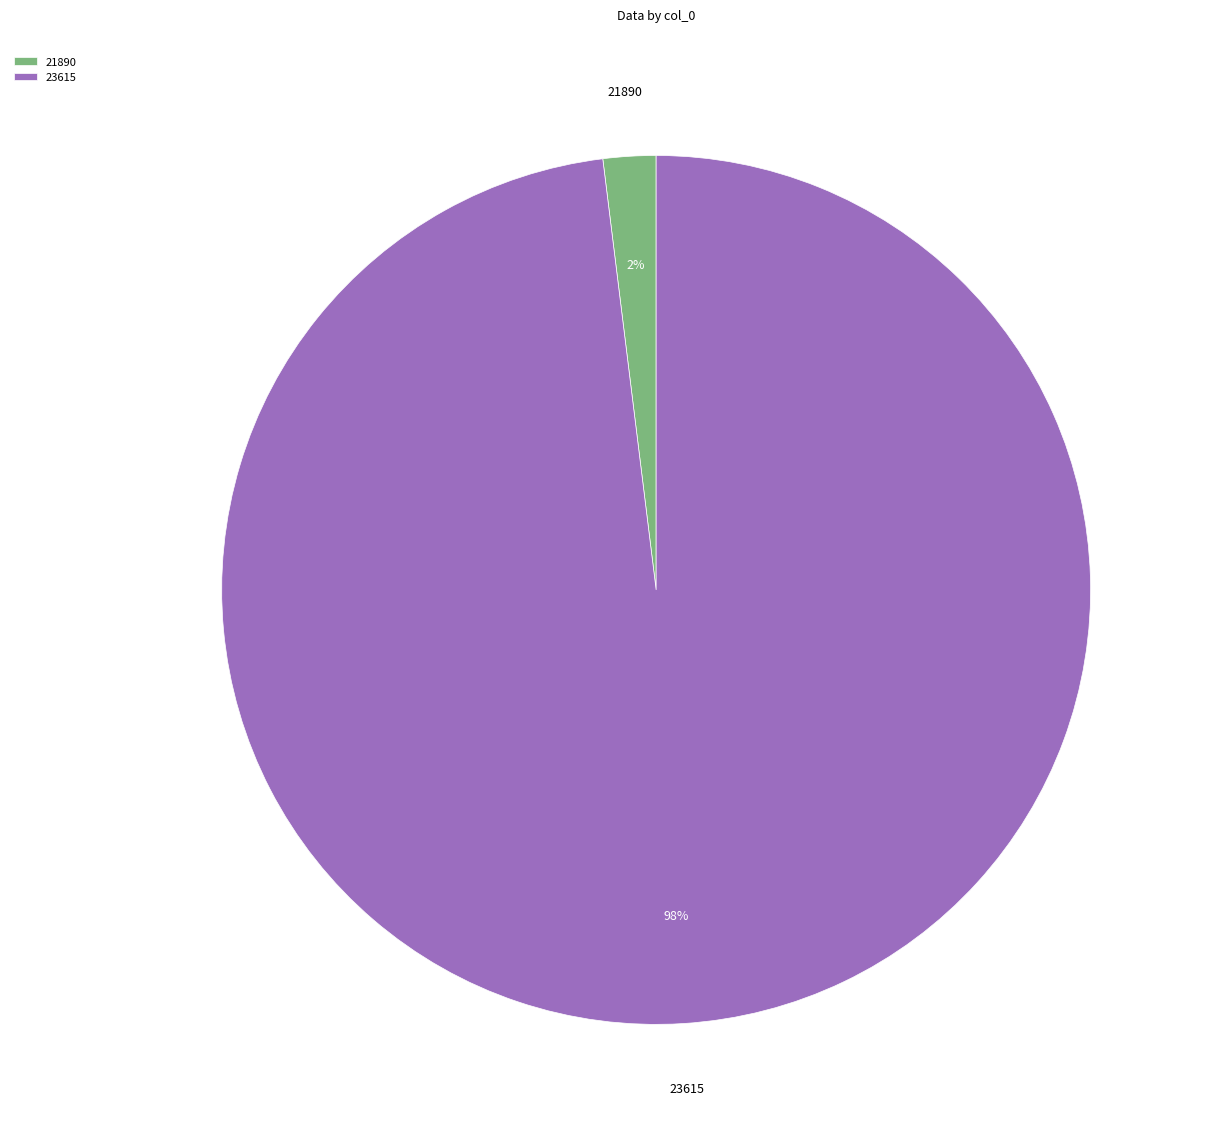

What is the smallest slice in the pie chart?

21890